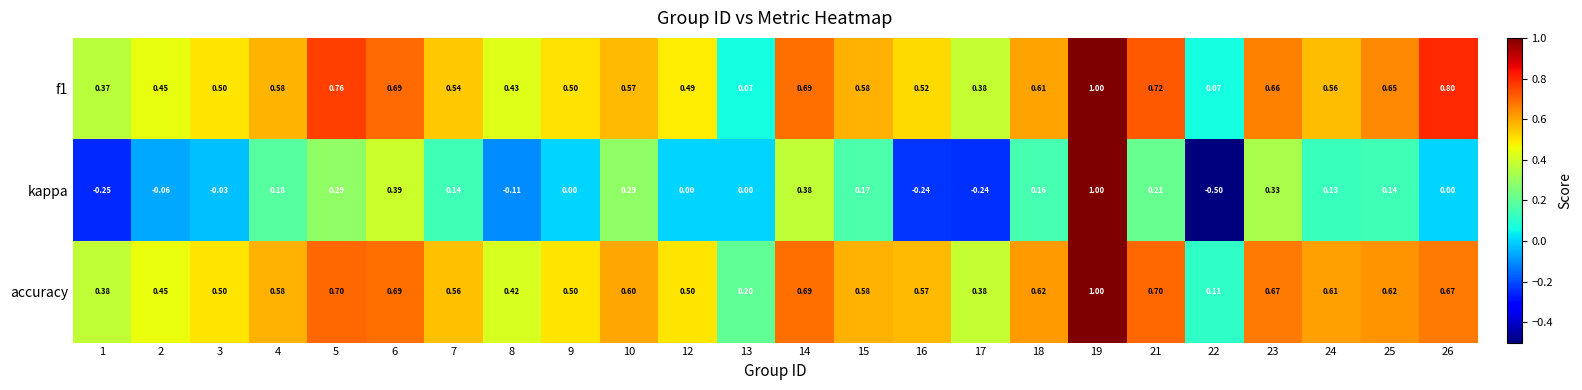

Is the value of accuracy at 15 greater than the value of kappa at 21?

Yes